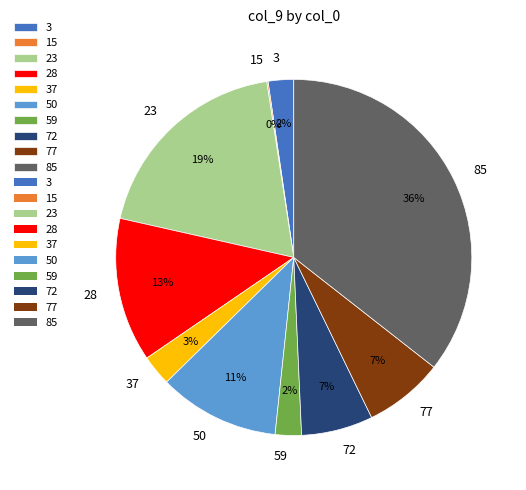

Which has a higher value, 72 or 23?

23